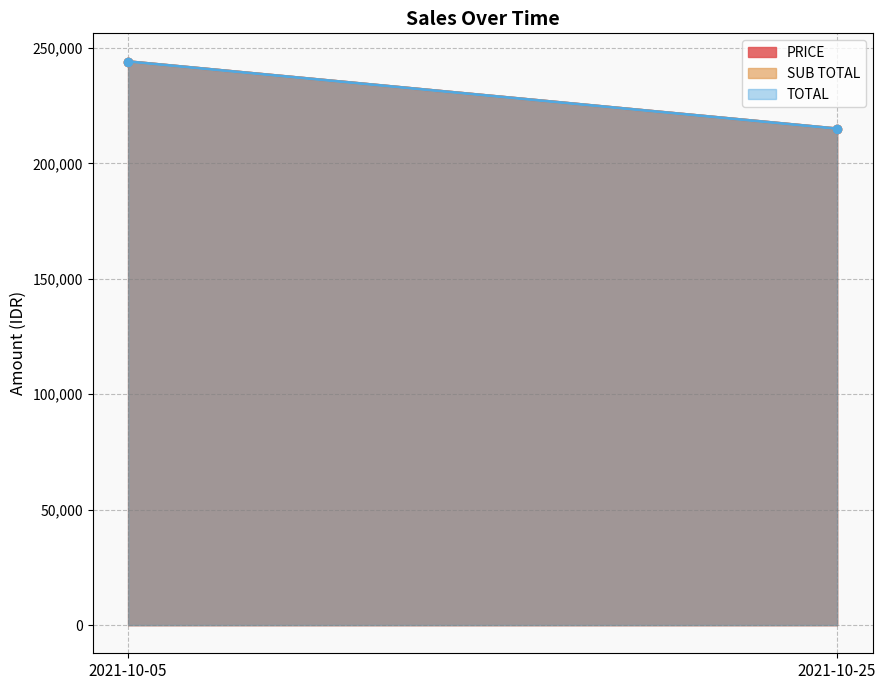

How many data points does each series have?

2